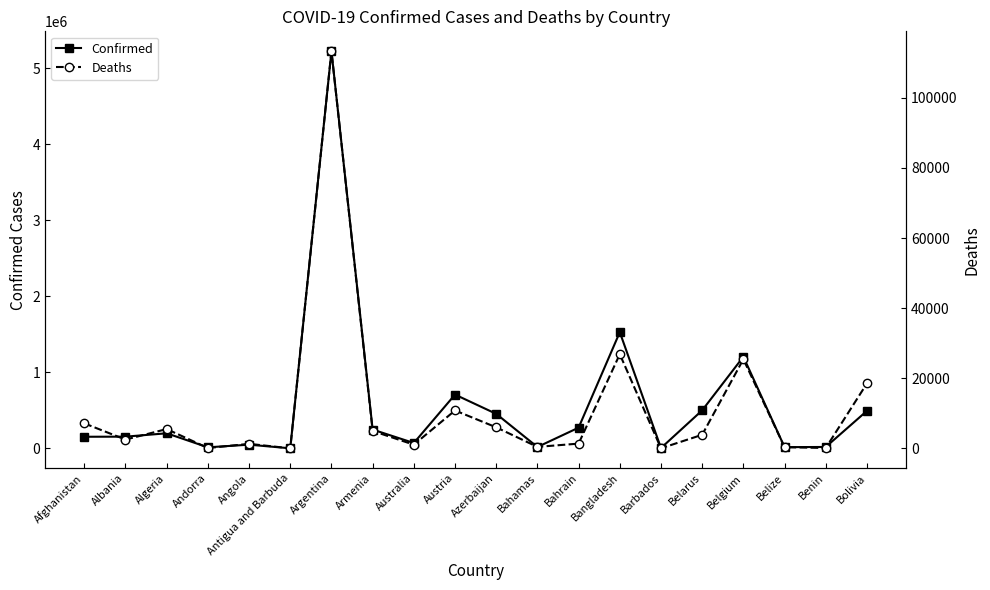

Reading left to right, what are all the values shown in this chart?

Confirmed: 153962	155293	199560	15083	49943	2059	5221809	248397	71955	708173	455044	19275	273542	1528542	5759	501166	1205516	17405	19841	494293
Deaths: 7164	2535	5539	130	1322	47	113282	4995	1084	10837	6031	453	1388	26880	51	3905	25454	373	141	18558